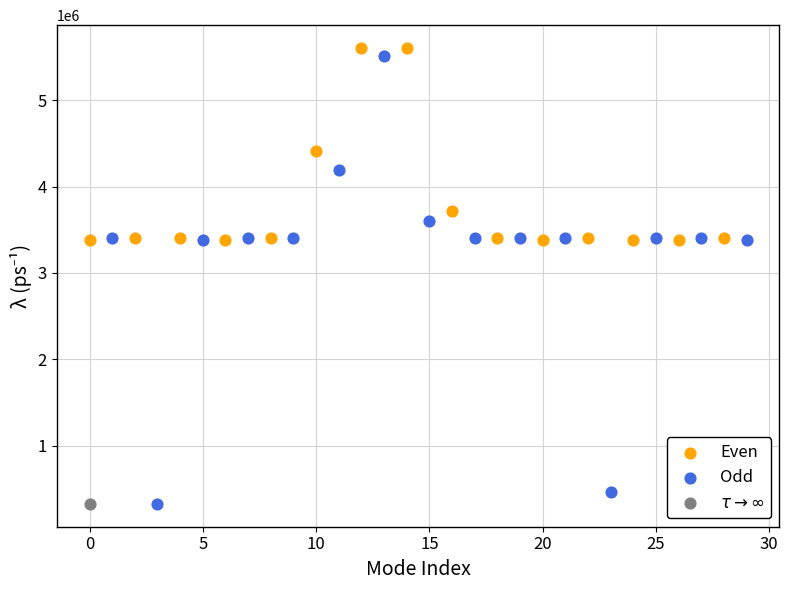

What are all the series names shown in the legend?

Even, Odd, $\tau\rightarrow\infty$